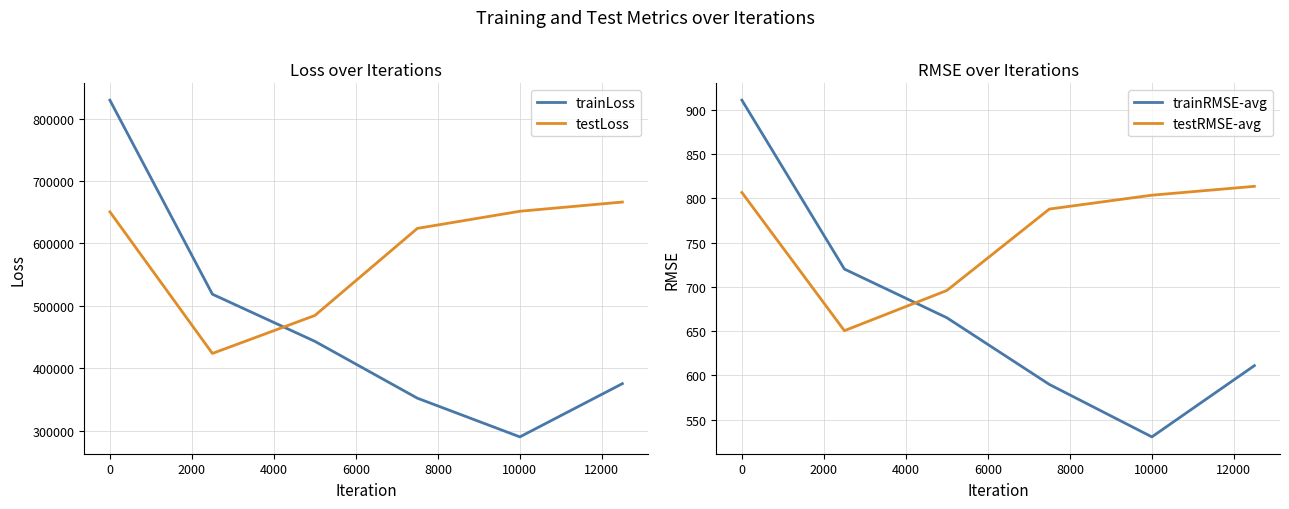

List the series in order of their peak value, highest first.

trainLoss, testLoss, trainRMSE-avg, testRMSE-avg